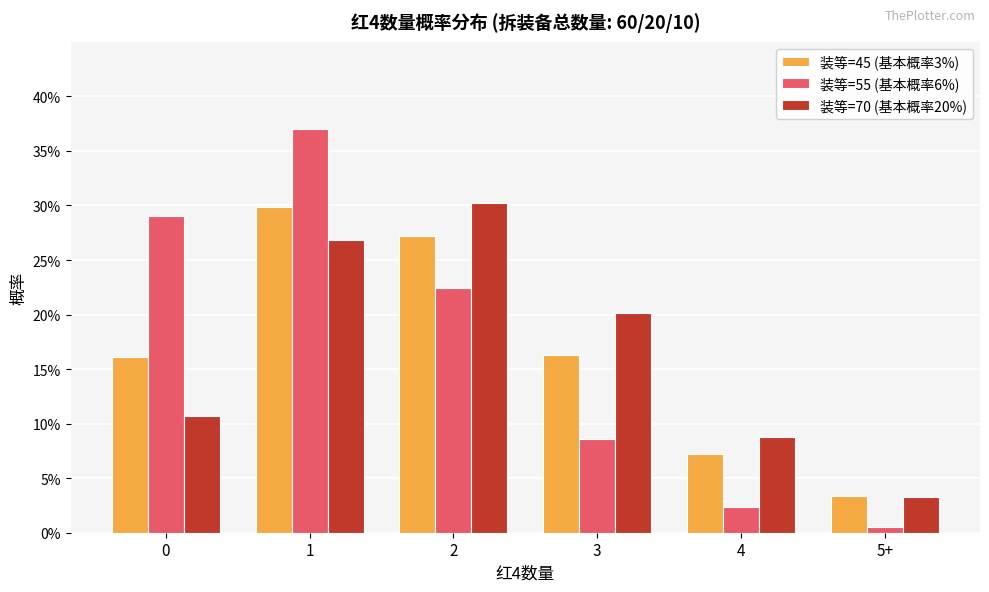

Are the bars horizontal?

No